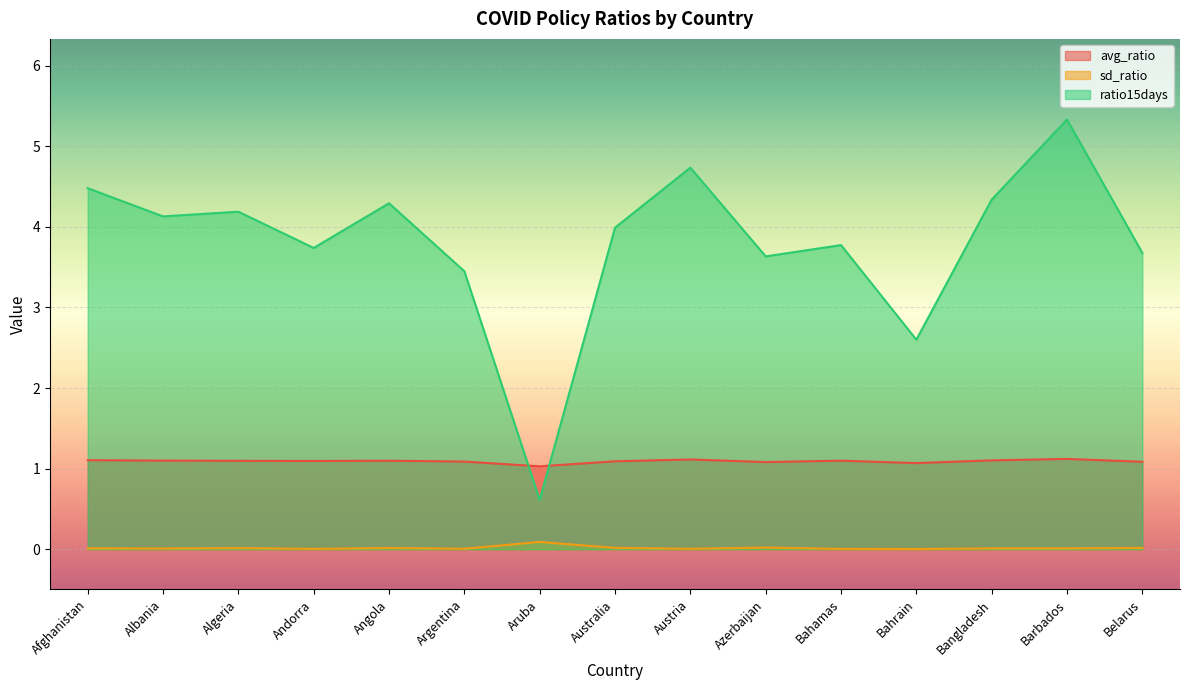

List the labels in order of ratio15days value, smallest first.

Aruba, Bahrain, Argentina, Azerbaijan, Belarus, Andorra, Bahamas, Australia, Albania, Algeria, Angola, Bangladesh, Afghanistan, Austria, Barbados